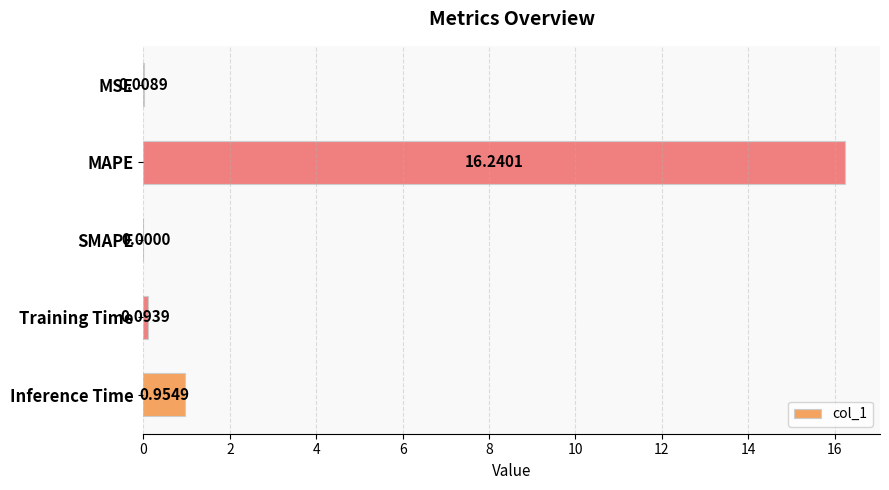

What is the sum of all values?

17.3